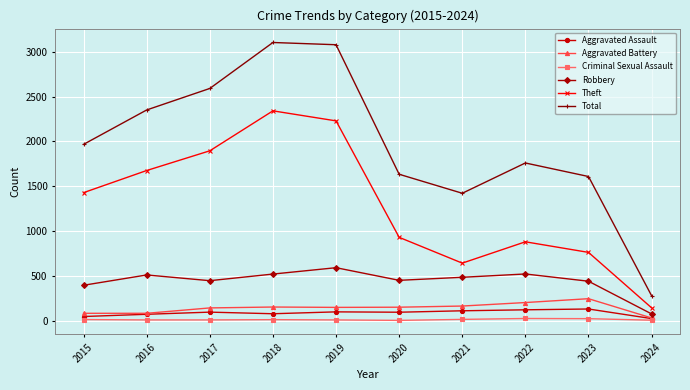

What is the maximum value shown in the chart?

3105